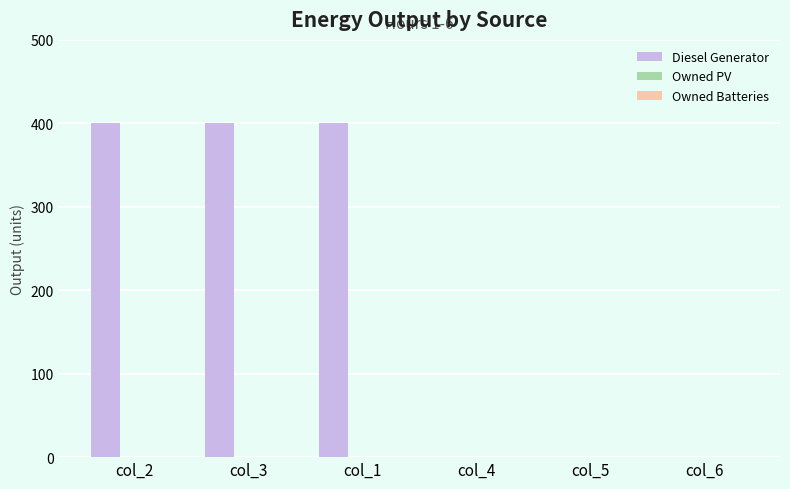

What is the sum of all values?

1200